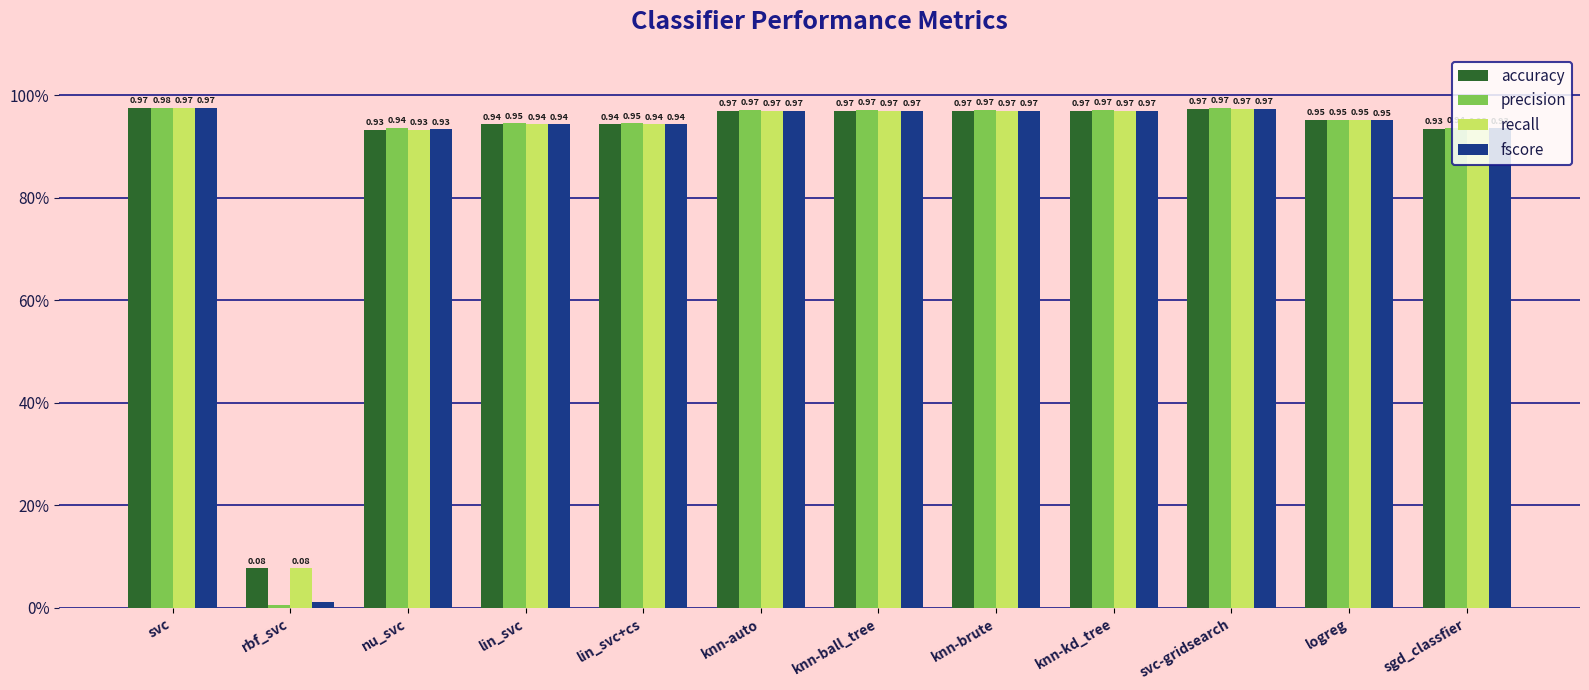

What is the label of the 11th bar from the left?

logreg